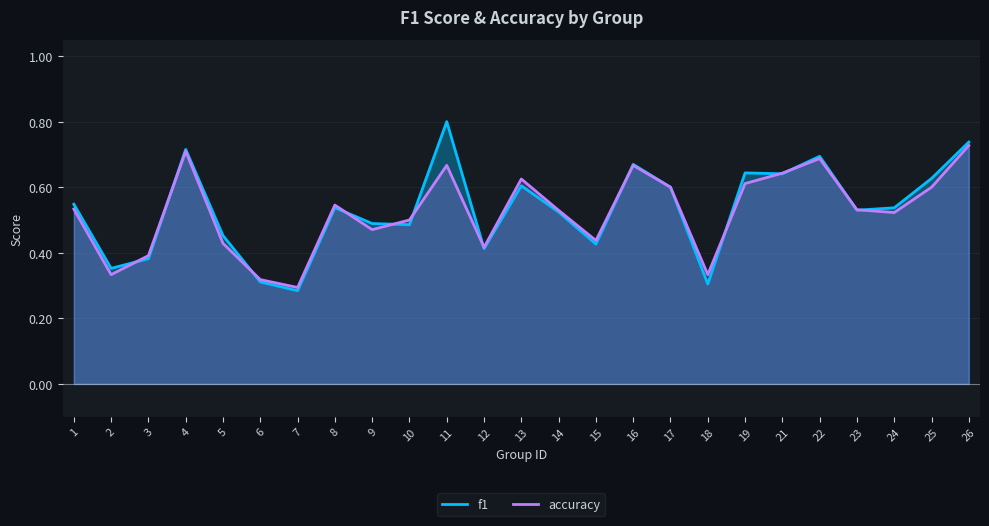

What is the difference between the second highest and minimum values in the f1 series?

0.5